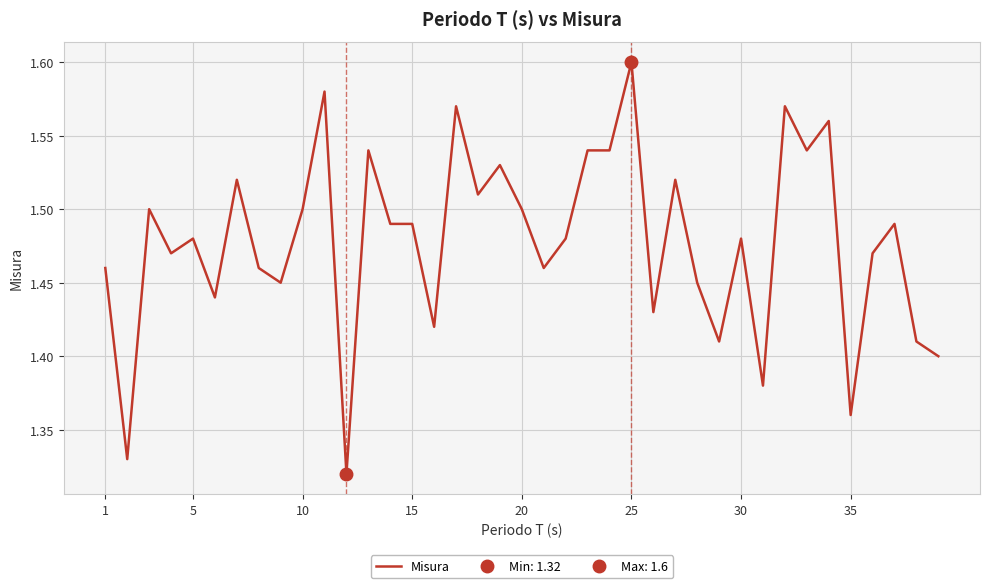

The value of Misura at 10 is 0.6. True or false?

False